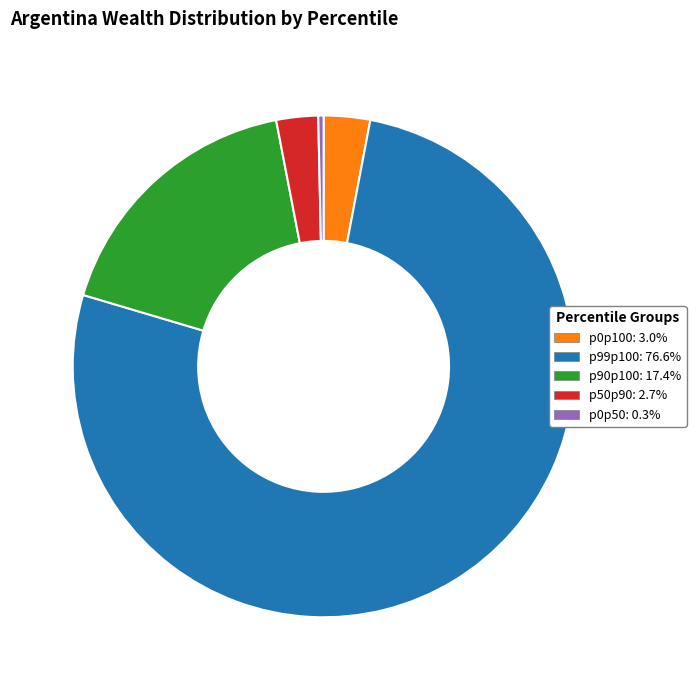

What is the ratio of the value at p90p100 to the value at p50p90?

6.5